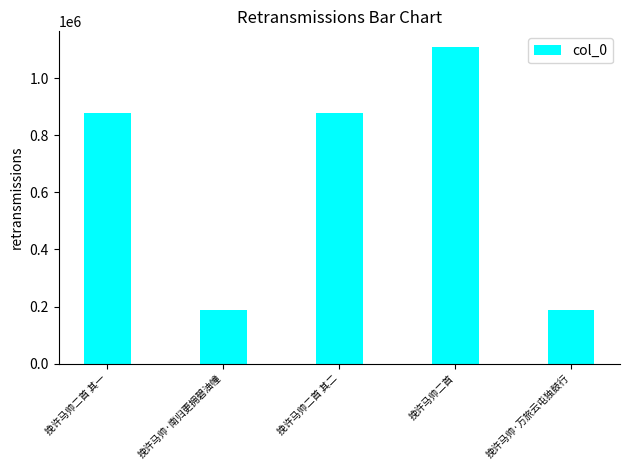

What is the label of the 3rd bar from the right?

挽许马帅二首 其二